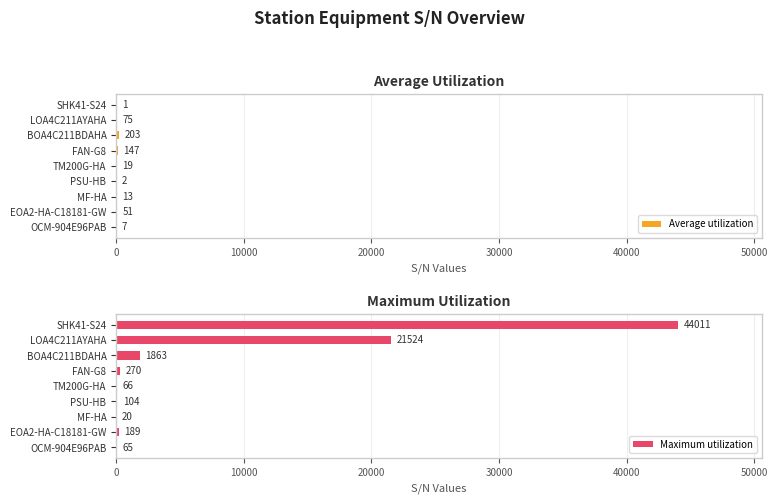

Rank the series by their maximum value, from highest to lowest.

Maximum utilization, Average utilization